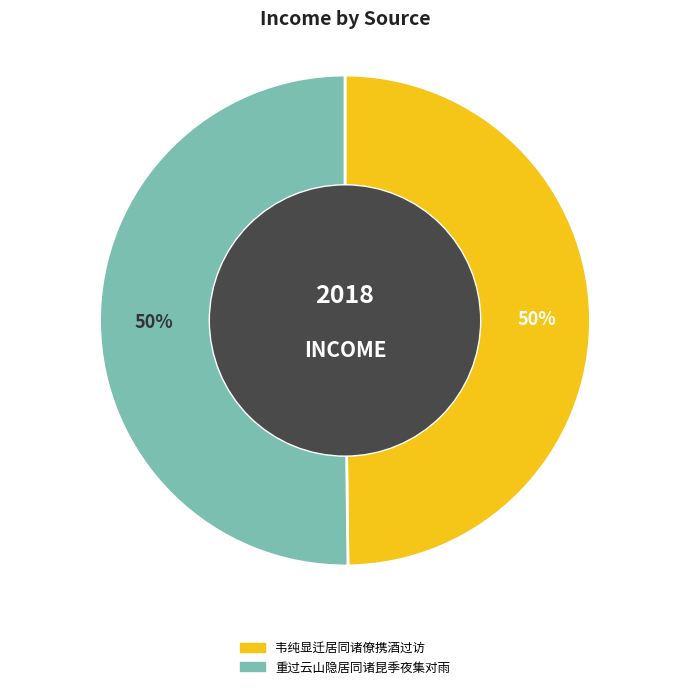

Approximately how many times larger is the value at 重过云山隐居同诸昆季夜集对雨 compared to 韦纯显迁居同诸僚携酒过访?

1.0